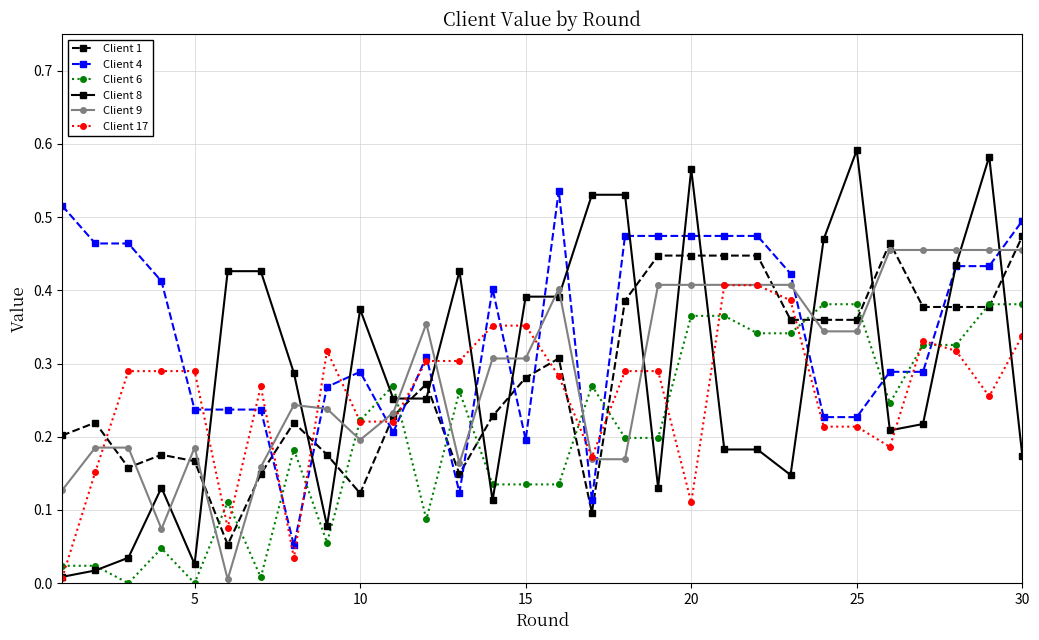

Which series has the largest total across all categories?

Client 4